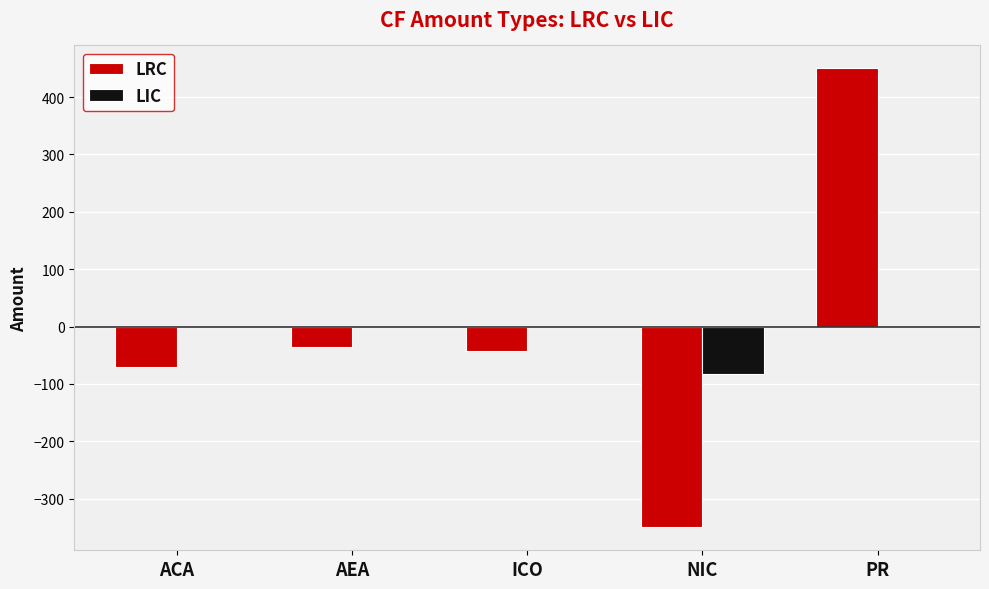

The LIC series shows 43 at AEA. True or false?

False